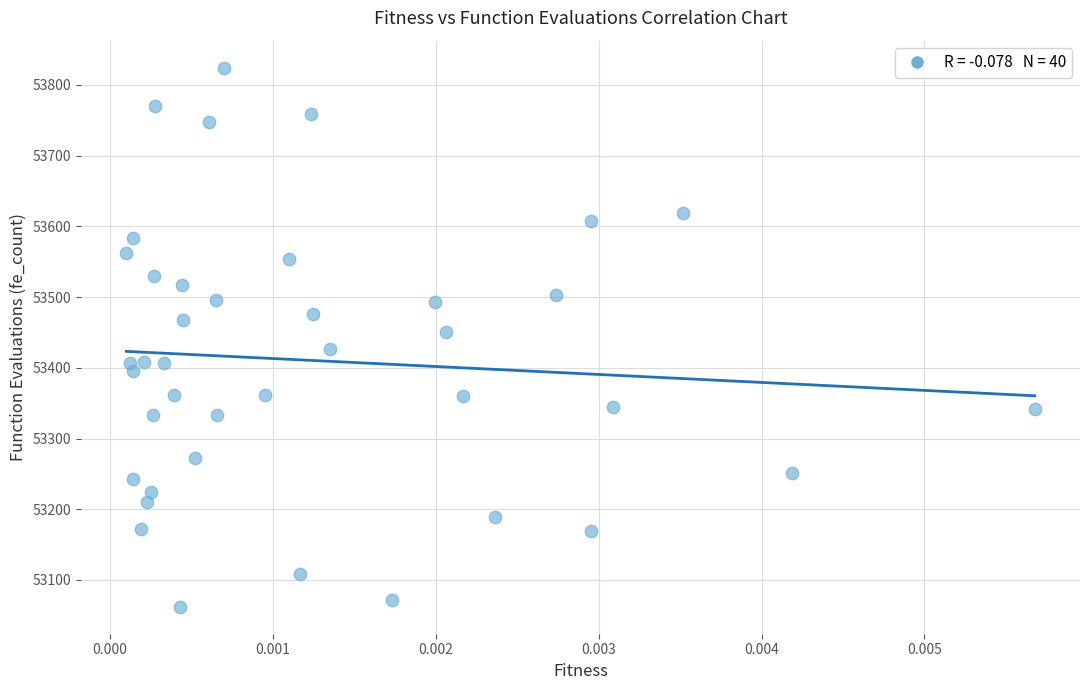

What is the range of Y values (max minus min)?

762.4